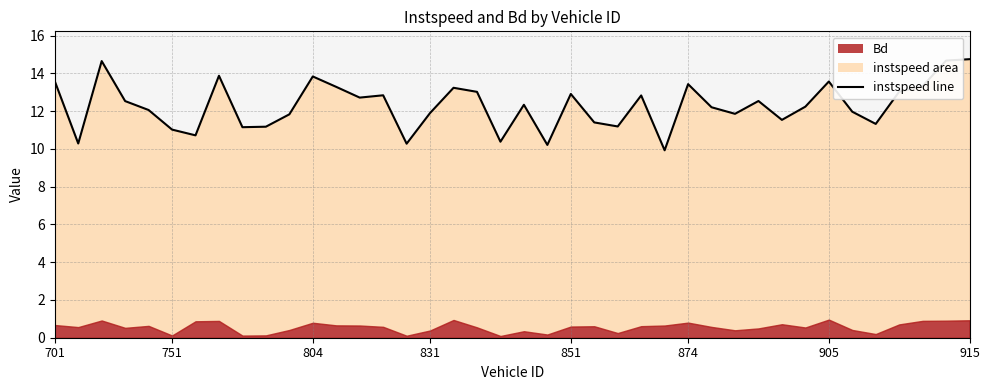

Reading left to right, transcribe all the data shown in this chart.

13.6	10.3	14.7	12.5	12.1	11.0	10.7	13.9	11.2	11.2	11.8	13.8	13.3	12.7	12.8	10.3	11.9	13.2	13.0	10.4	12.3	10.2	12.9	11.4	11.2	12.8	9.9	13.4	12.2	11.9	12.5	11.5	12.2	13.6	12.0	11.3	13.0	13.3	14.7	14.8